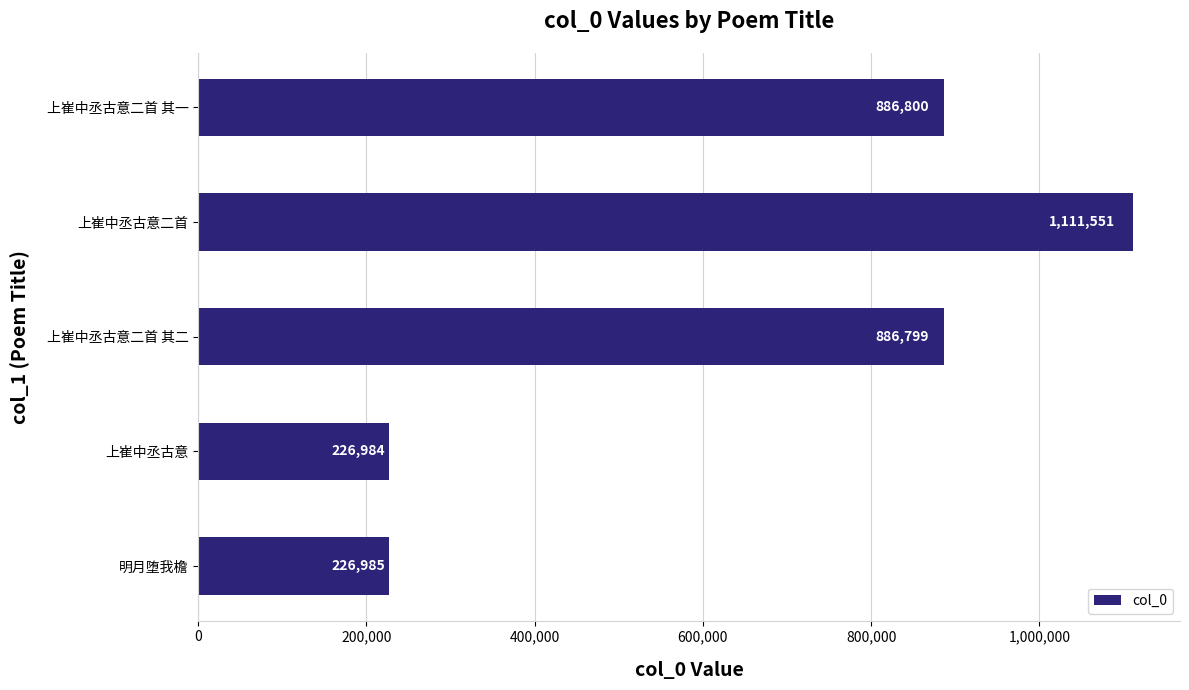

True or false: the data shows 226985 at 明月堕我檐.

True